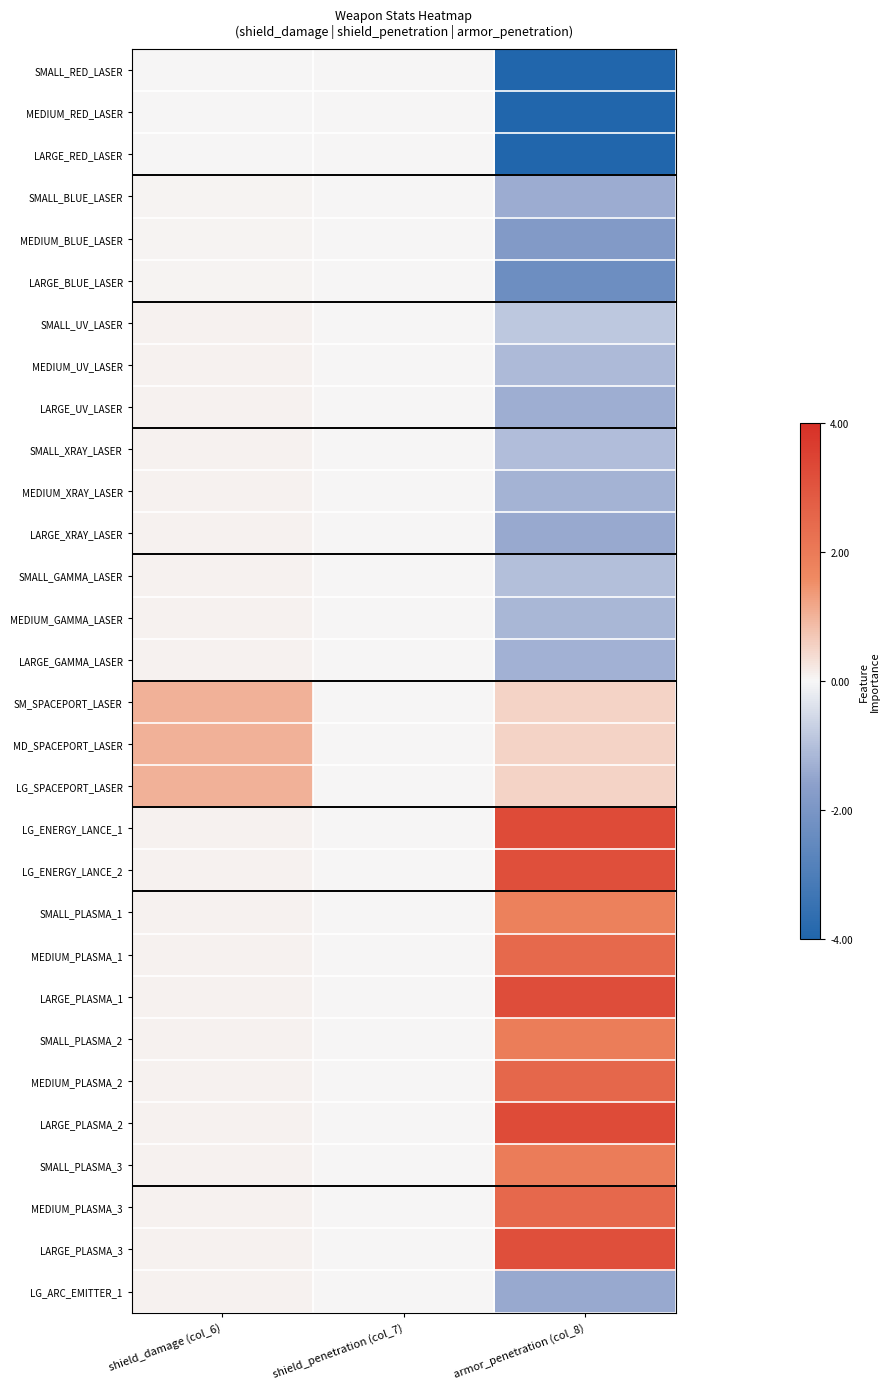

Between shield_damage (col_6) and shield_penetration (col_7), which series saw the biggest shift?

SM_SPACEPORT_LASER